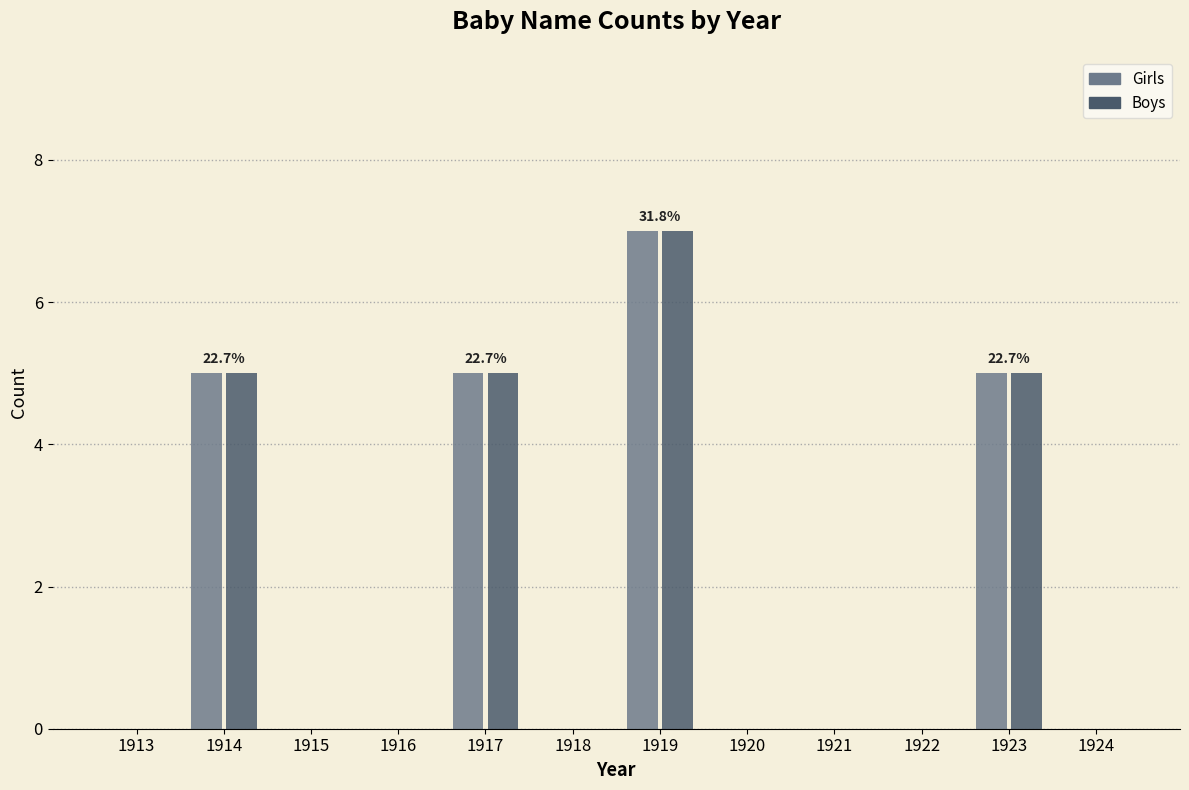

True or false: Boys has a value of -5 at 1918.

False